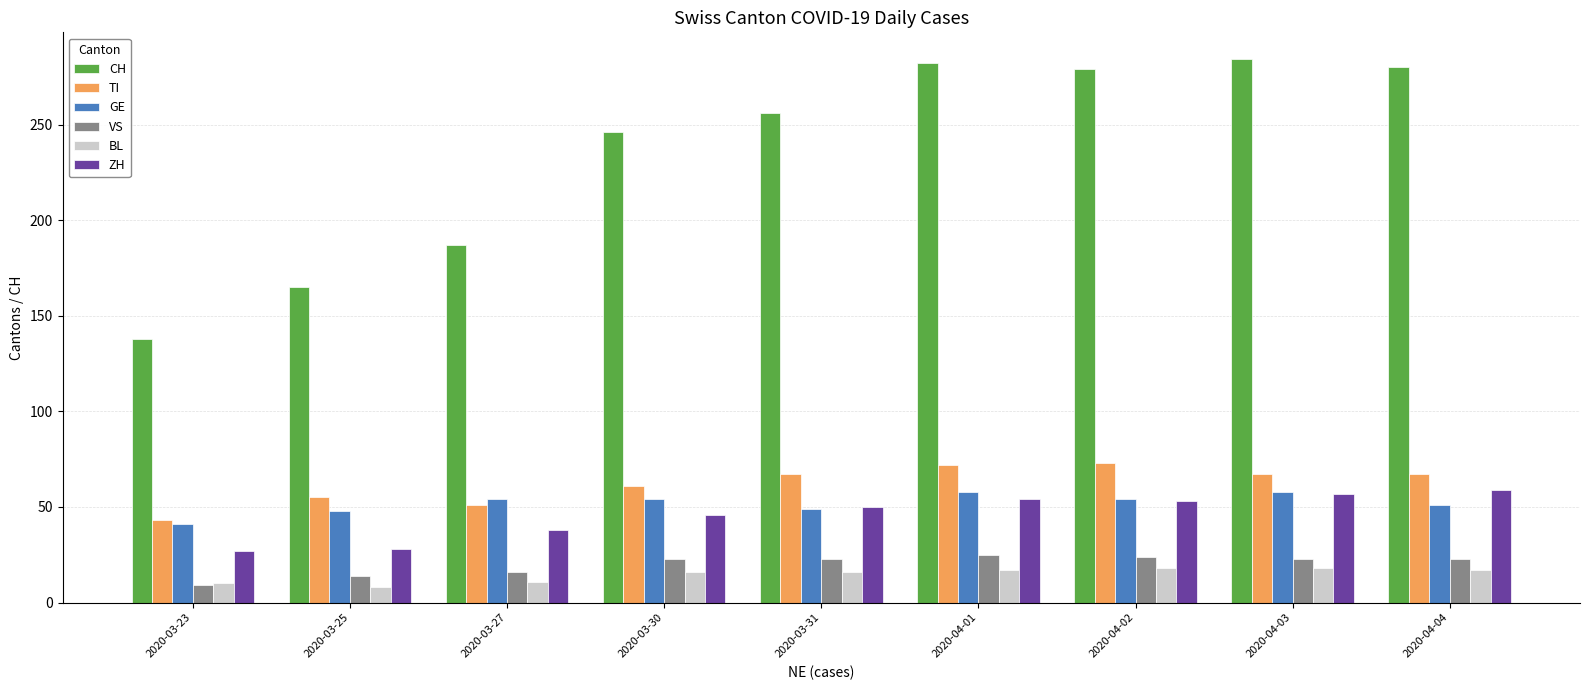

Which series has the widest spread of values?

CH